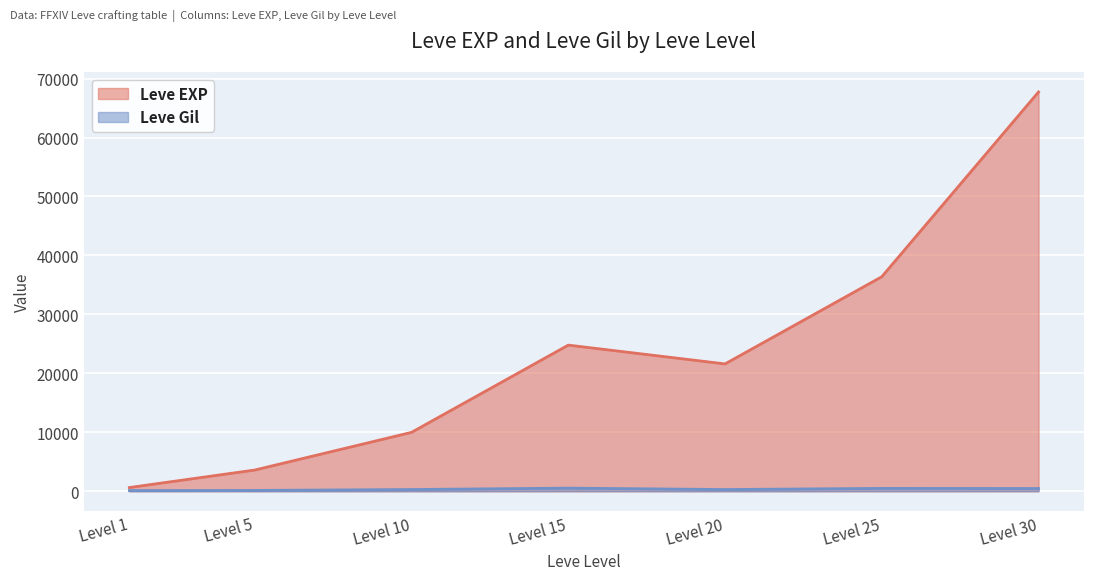

What are all the series names shown in the legend?

Leve EXP, Leve Gil